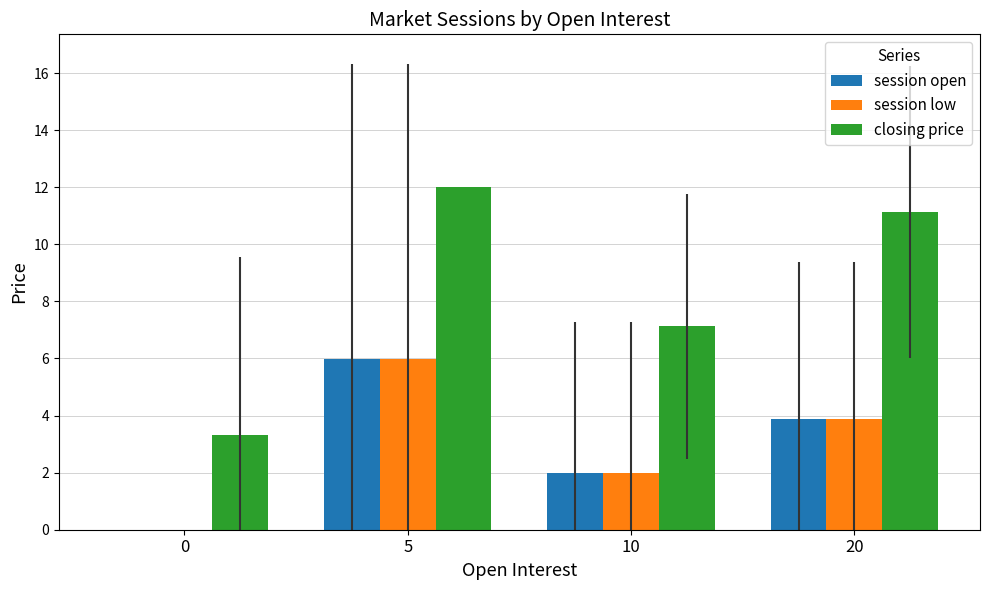

At which label does session open first exceed 3?

5